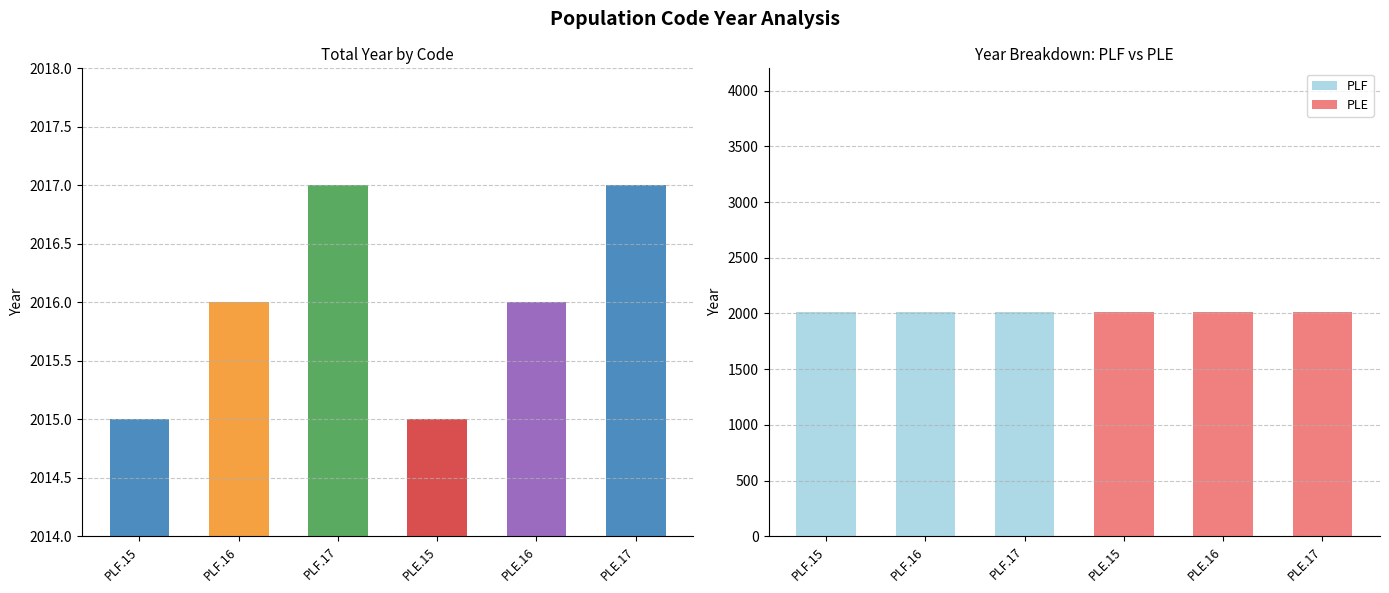

What are all the series names shown in the legend?

PLF, PLE